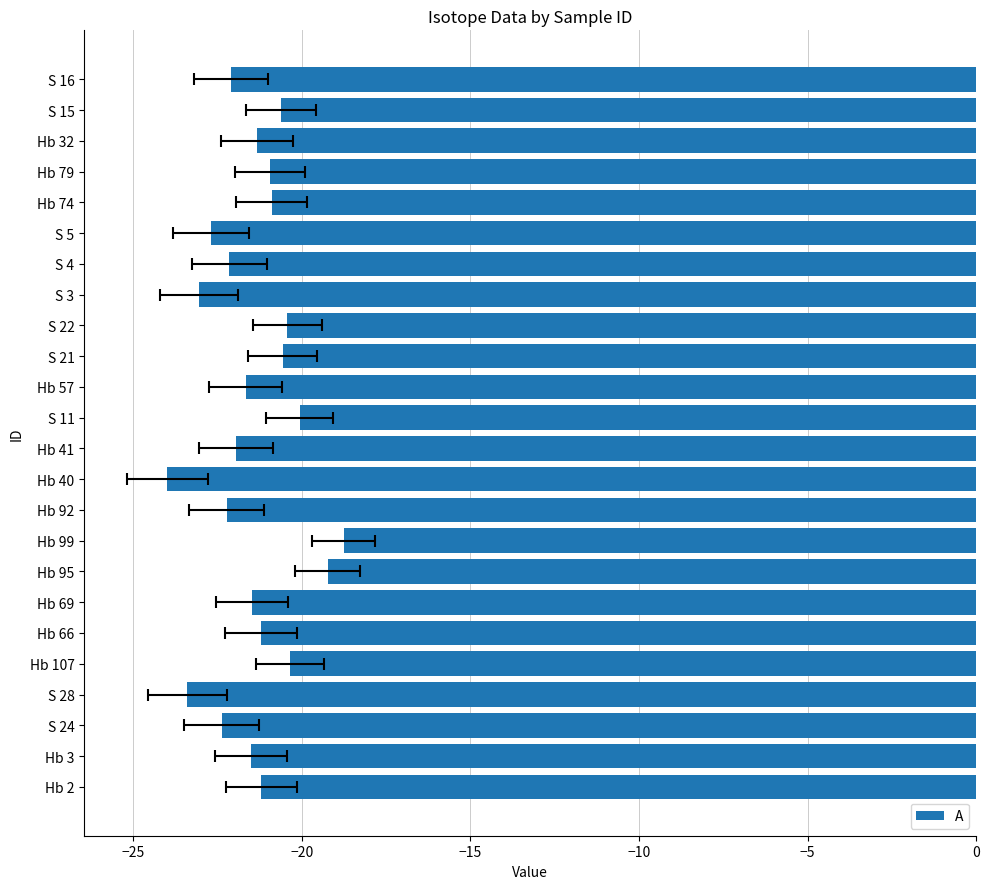

Where is the data nearest to the value -21?

Hb 79